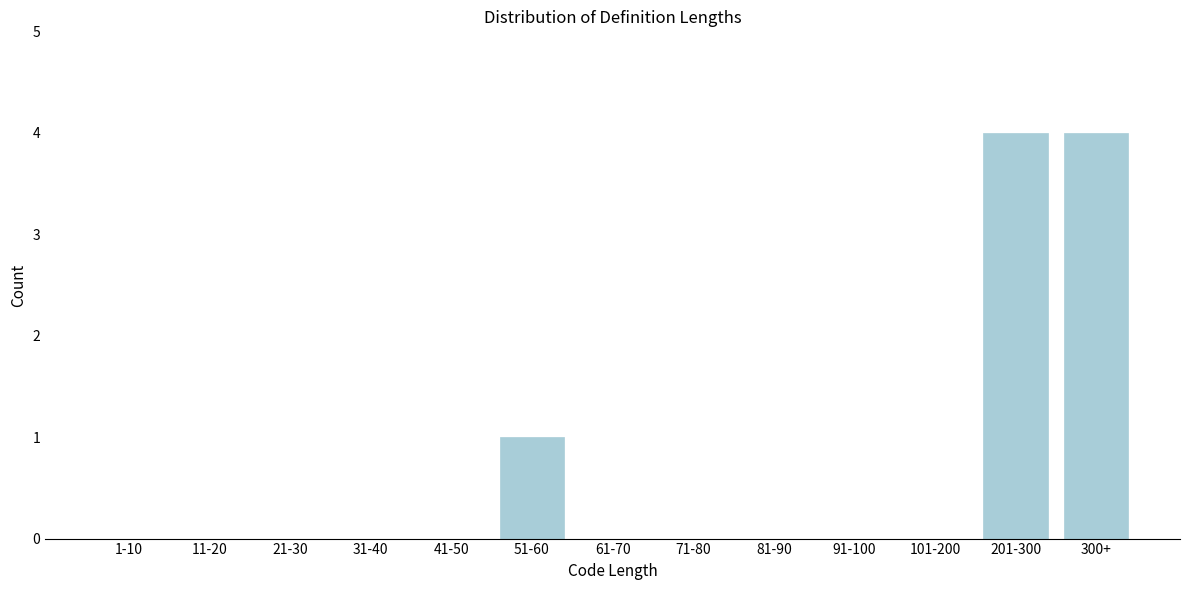

Reading left to right, list all the values displayed in this chart.

1-10=0	11-20=0	21-30=0	31-40=0	41-50=0	51-60=1	61-70=0	71-80=0	81-90=0	91-100=0	101-200=0	201-300=4	300+=4